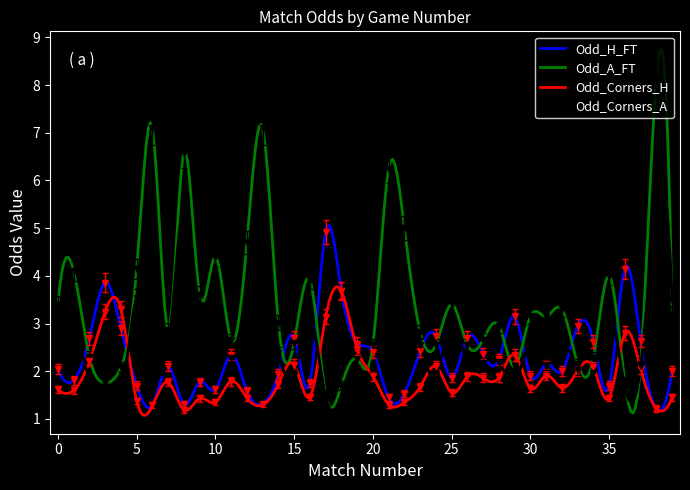

What value does the Odd_H_FT series have at 0?

2.0